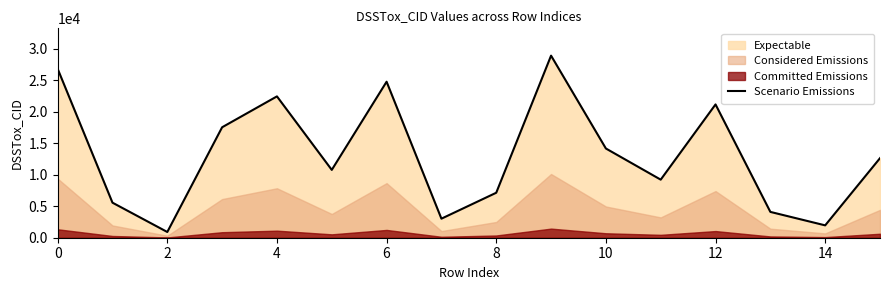

What is the sum of all values?

211282